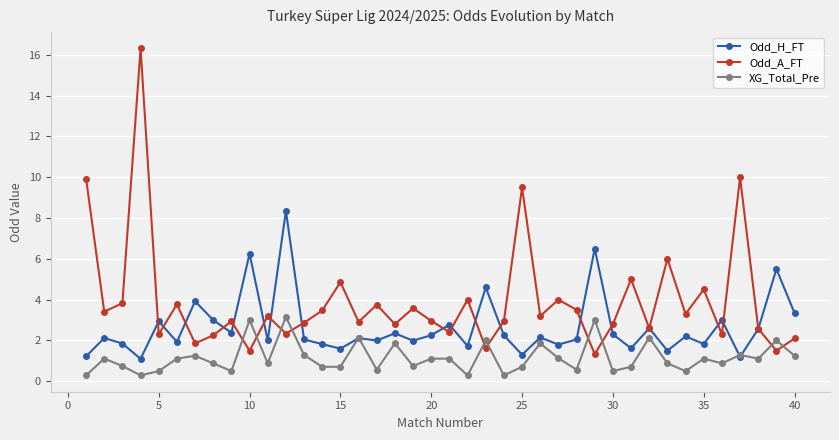

What is the maximum value shown in the chart?

16.3